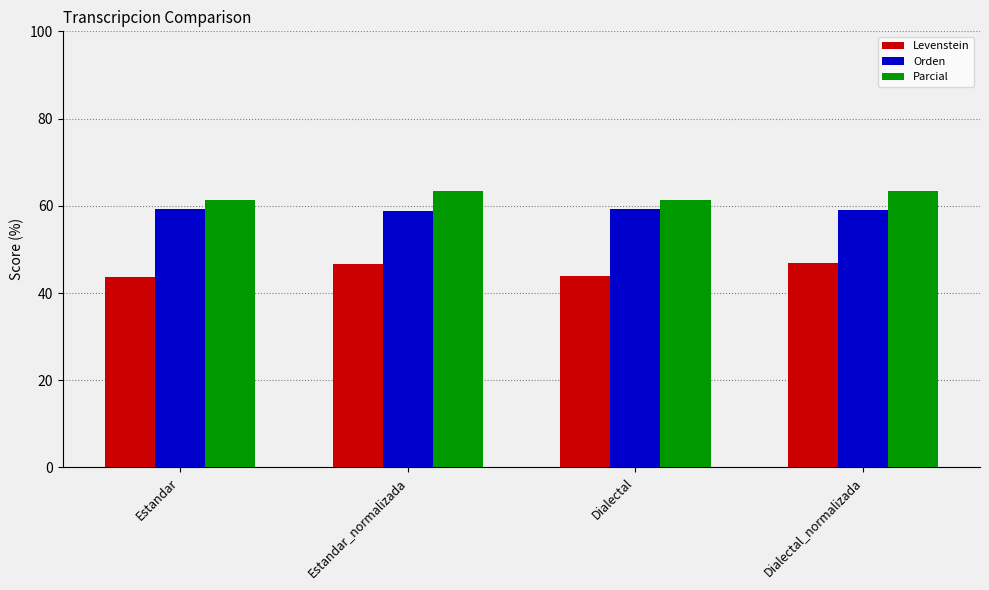

What is the difference between the second highest and minimum values in the Levenstein series?

3.0